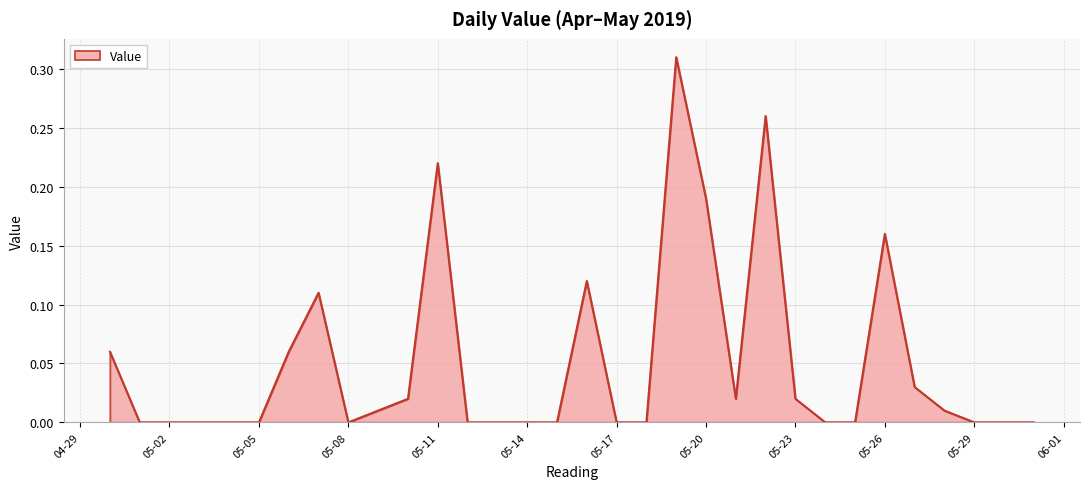

Reading left to right, transcribe all the data shown in this chart.

0.1	0.0	0.0	0.0	0.0	0.0	0.1	0.1	0.0	0.0	0.0	0.2	0.0	0.0	0.0	0.0	0.1	0.0	0.0	0.3	0.2	0.0	0.3	0.0	0.0	0.0	0.2	0.0	0.0	0.0	0.0	0.0